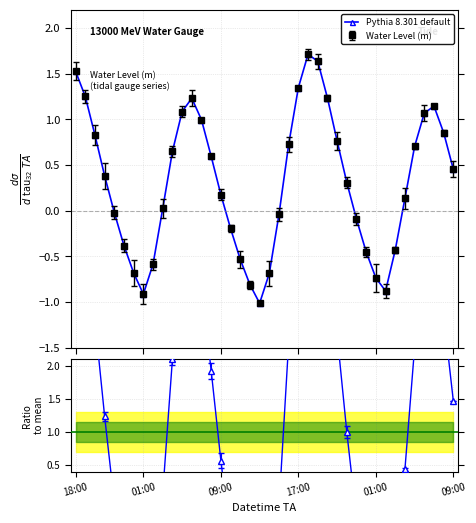

What is the approximate value at 19?

-1.0